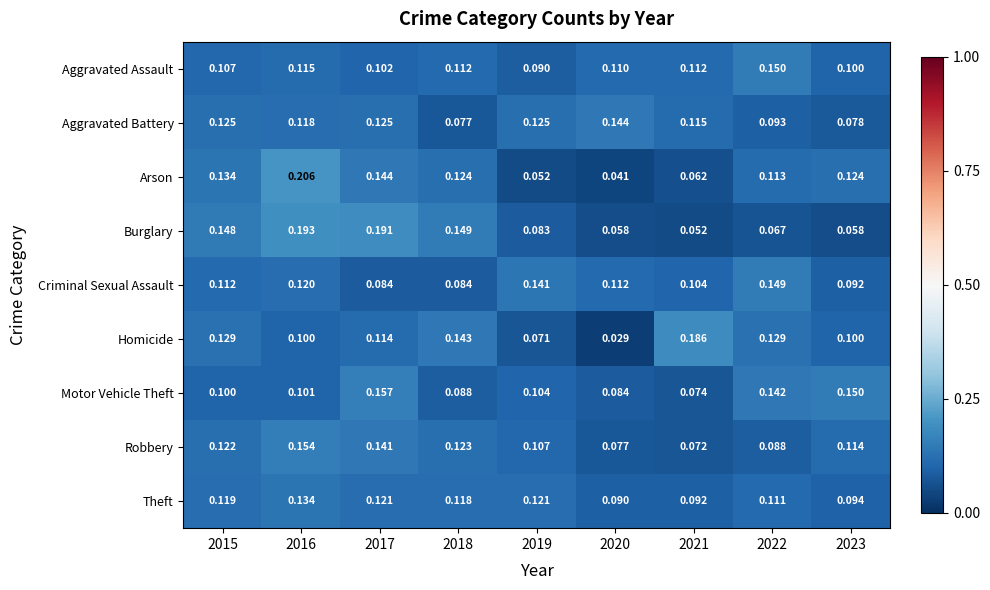

Which series has the largest range (max minus min)?

Arson